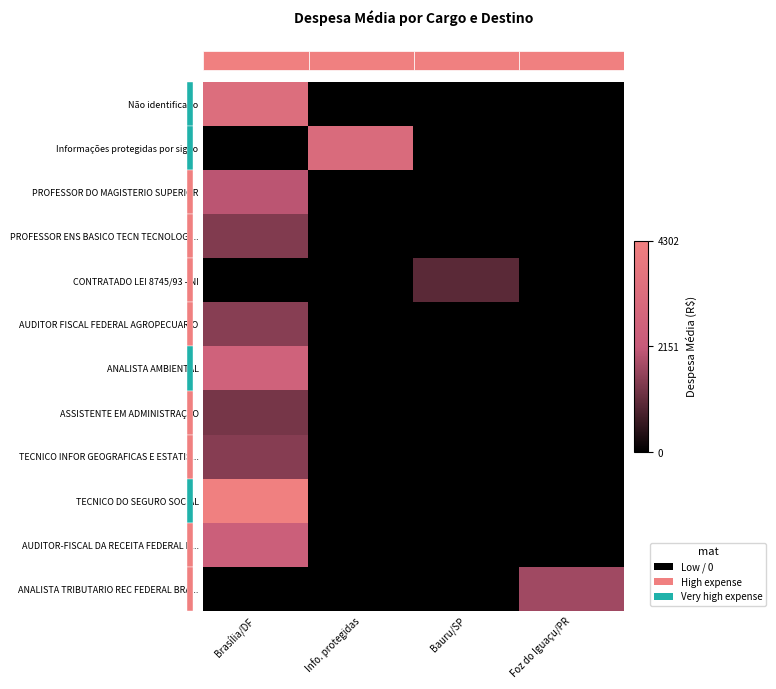

What is the total value across all series at Foz do Iguaçu/PR?

0.4